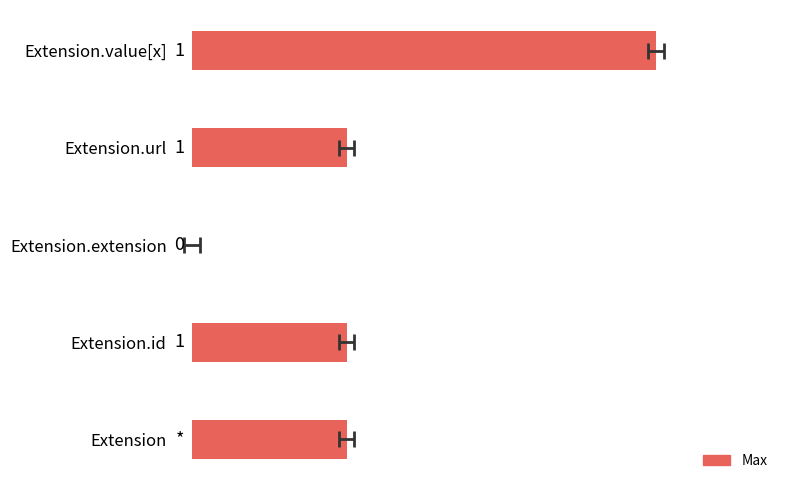

What is the sum of the values at Extension.id and Extension.value[x]?

4